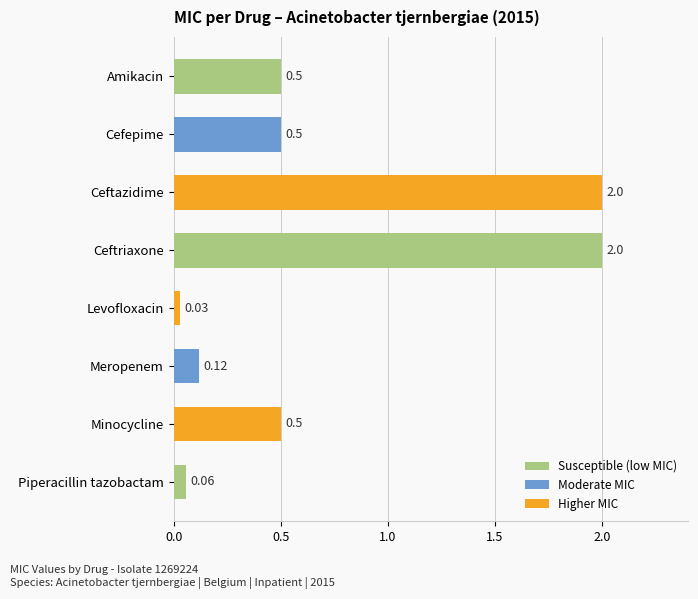

What is the label of the 6th bar from the bottom?

Ceftazidime